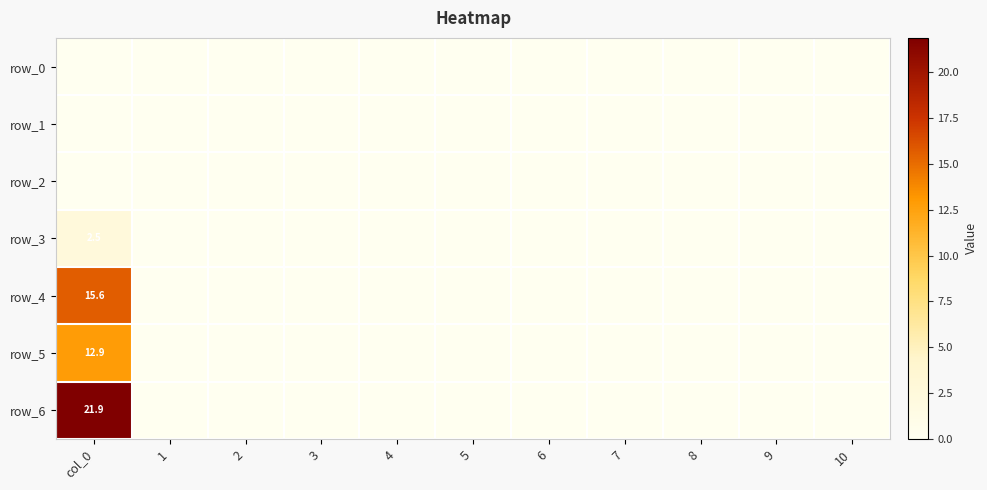

Rank the series at 10 from highest to lowest value.

row_0, row_1, row_2, row_3, row_4, row_5, row_6